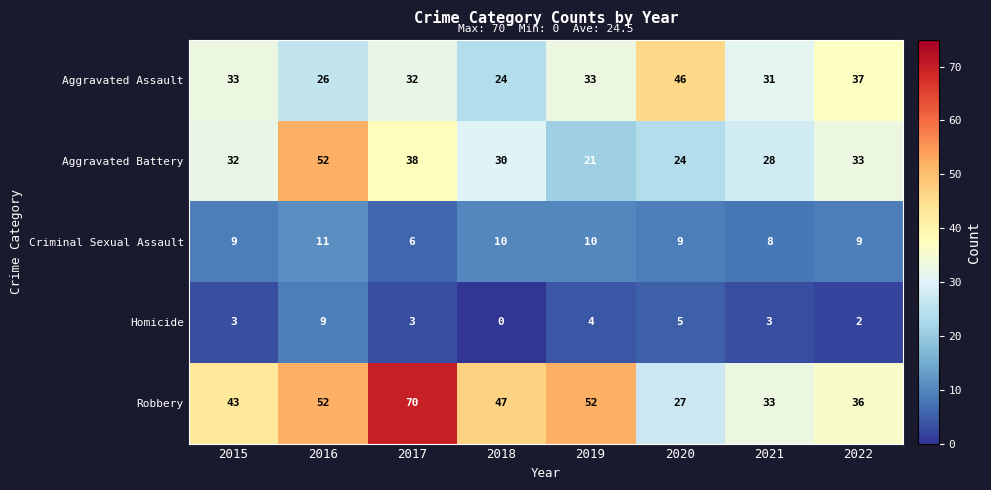

At which label does Criminal Sexual Assault reach its peak?

2016